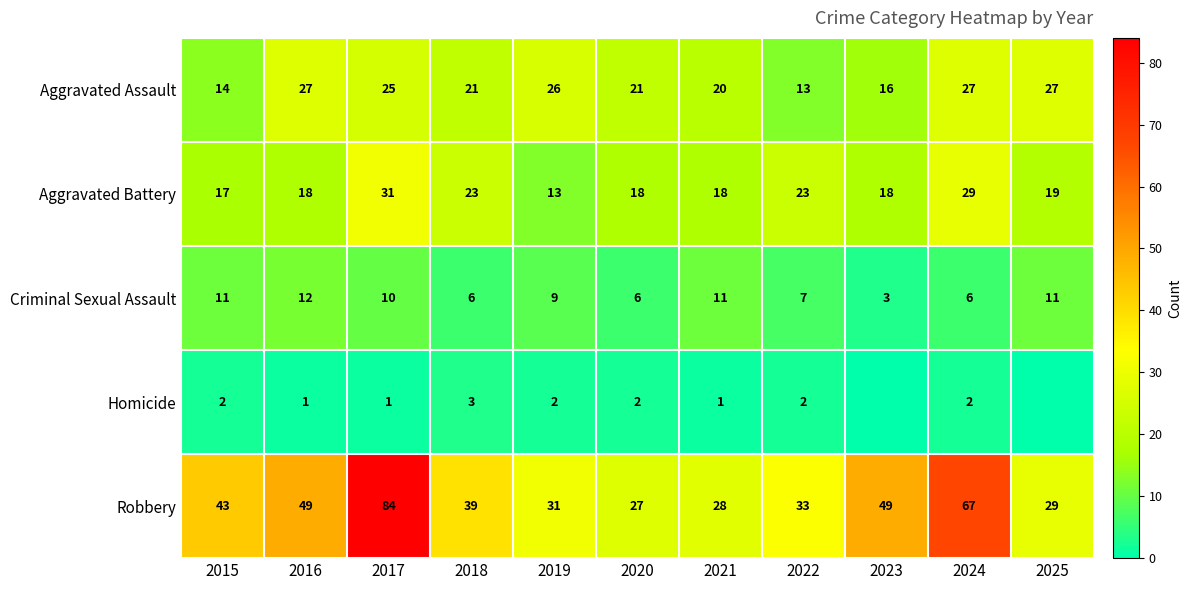

What is the highest value of the Aggravated Battery series?

31